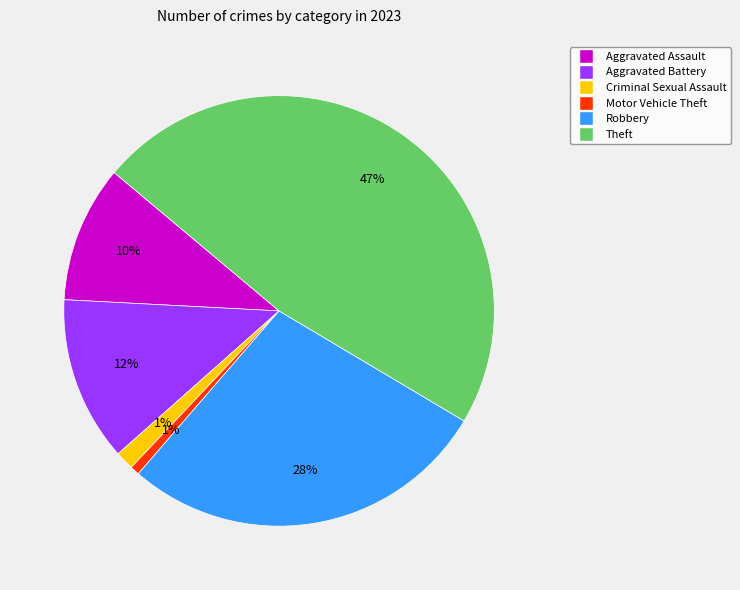

To the nearest percent, what is the difference between the Robbery and Motor Vehicle Theft slice percentages?

27%